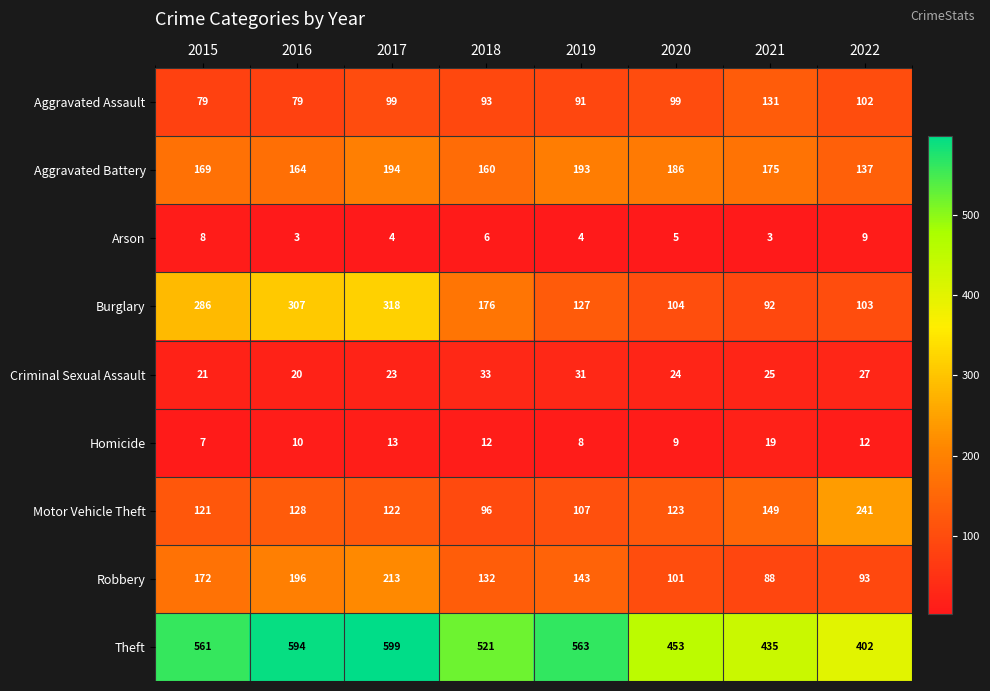

At how many categories does at least one series exceed 587?

2